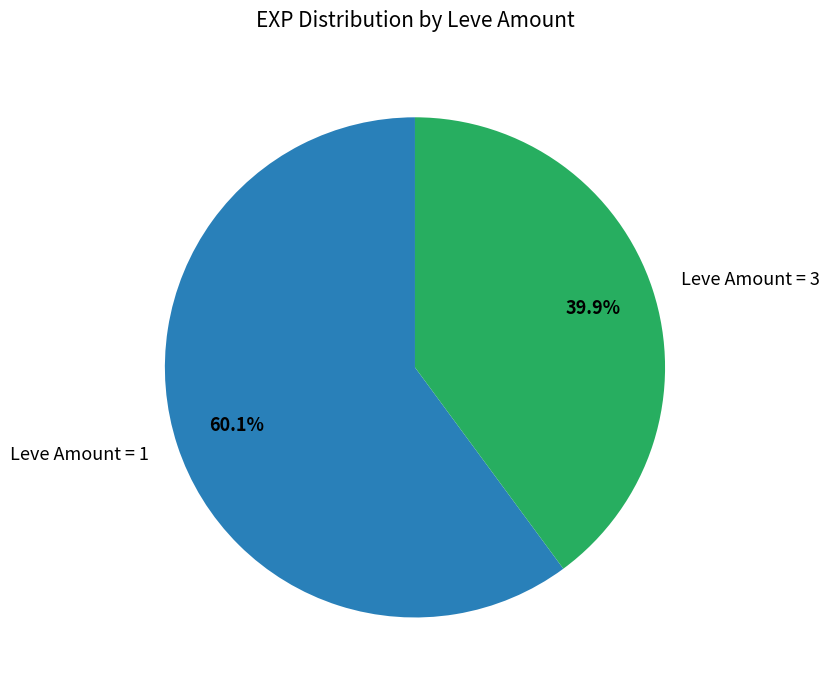

Which category accounts for the majority?

Leve Amount = 1